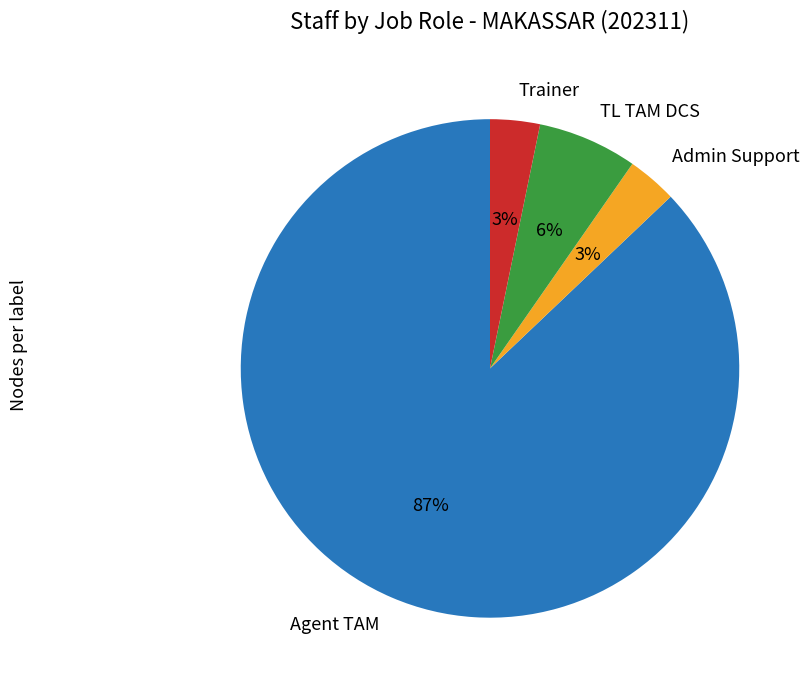

Is there a majority slice in this chart?

Yes